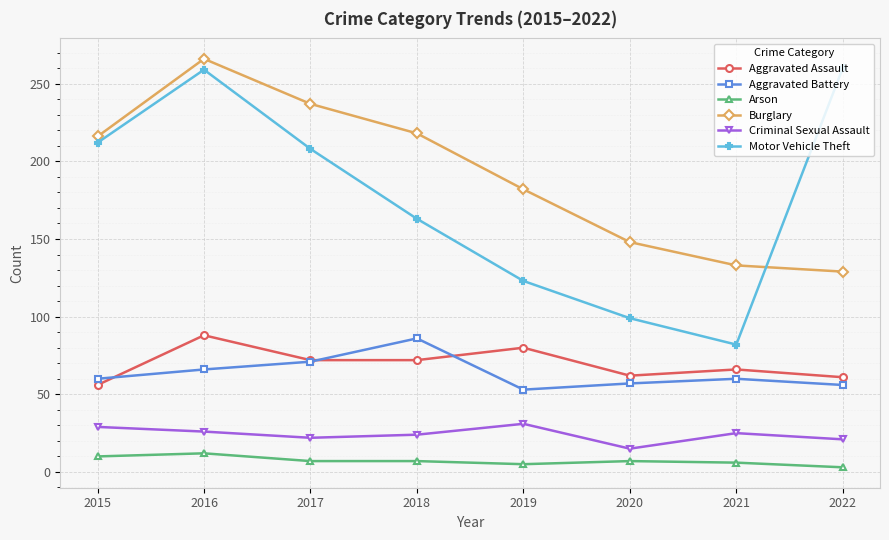

Where is Motor Vehicle Theft nearest to the value 171?

2018